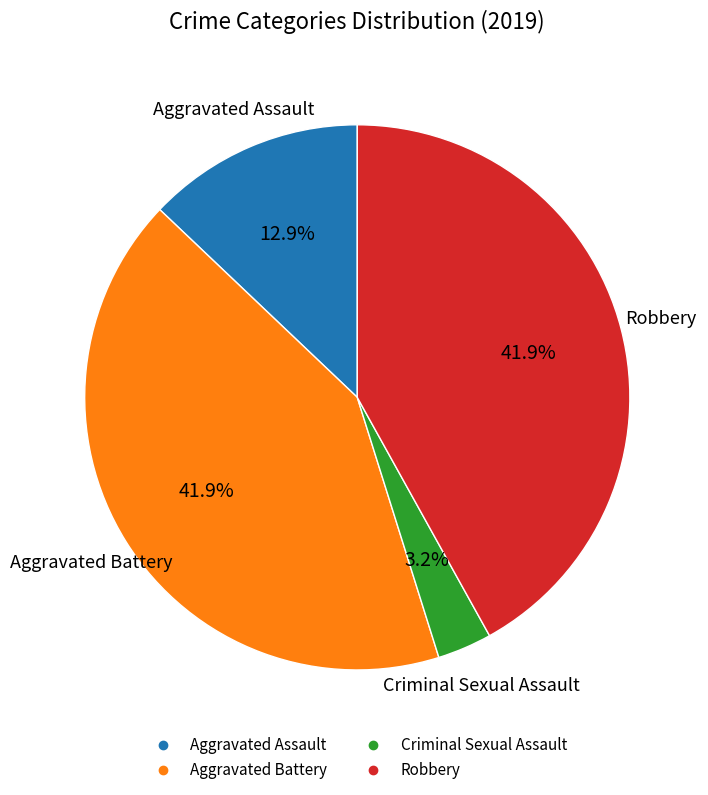

Which has a higher value, Robbery or Criminal Sexual Assault?

Robbery